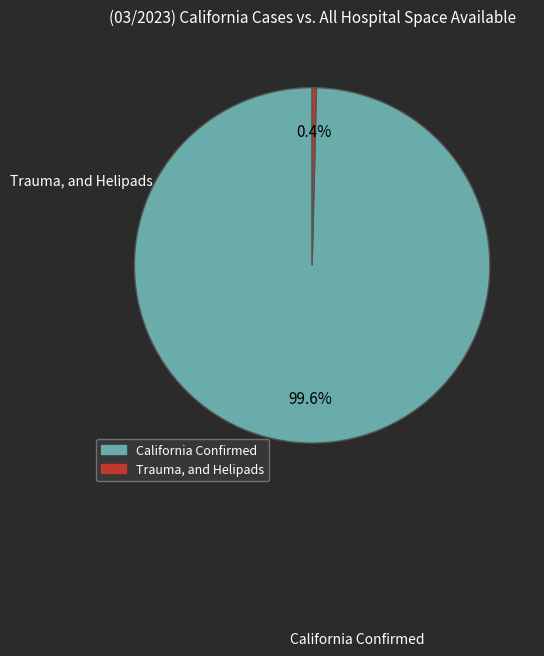

To the nearest percent, what is the average slice percentage?

50%